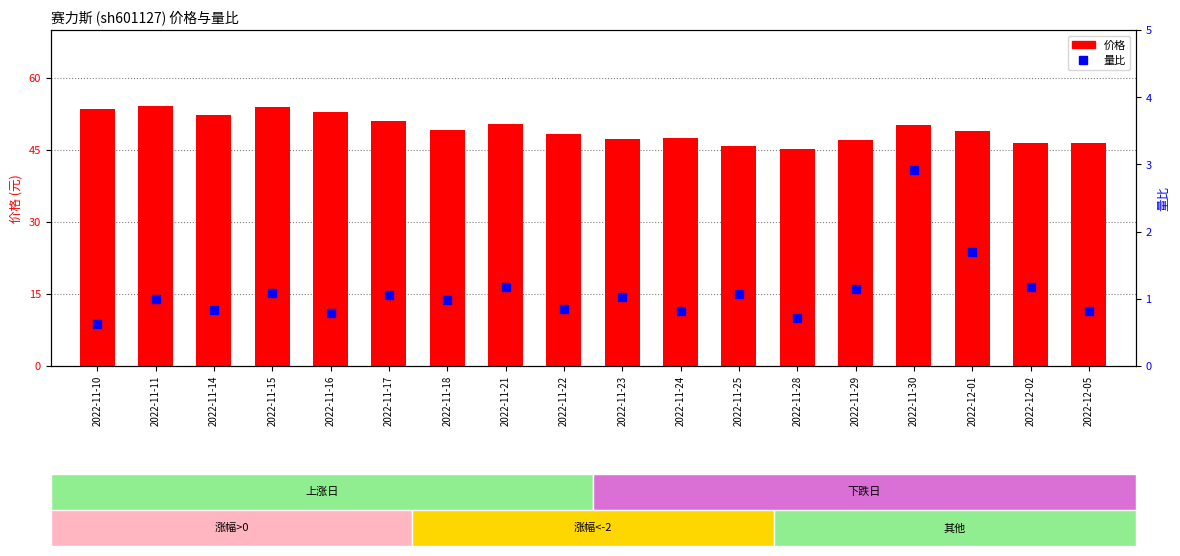

Is the value of 量比 at 2022-11-21 greater than the value of 价格 at 2022-11-29?

No